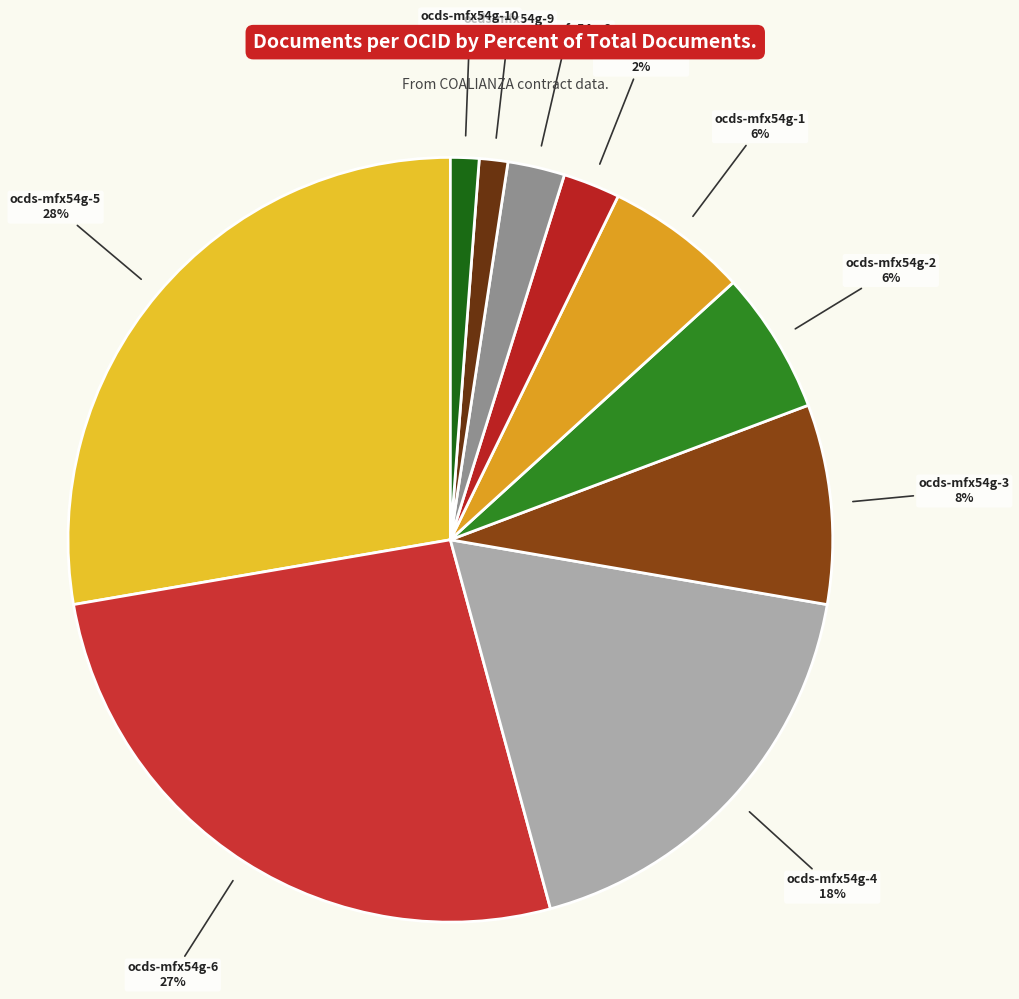

What percentage is the ocds-mfx54g-5 slice, to the nearest percent?

28%